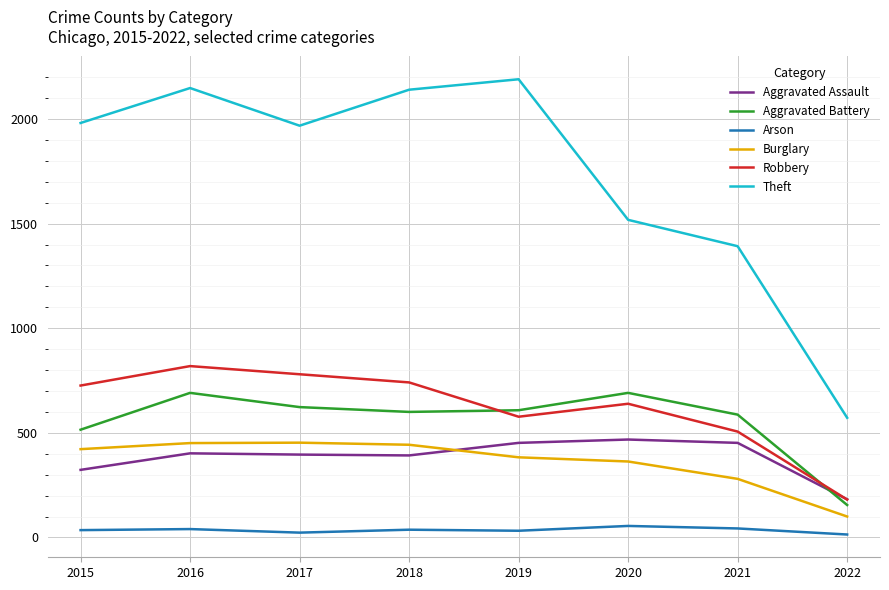

What is the maximum value shown in the chart?

2190